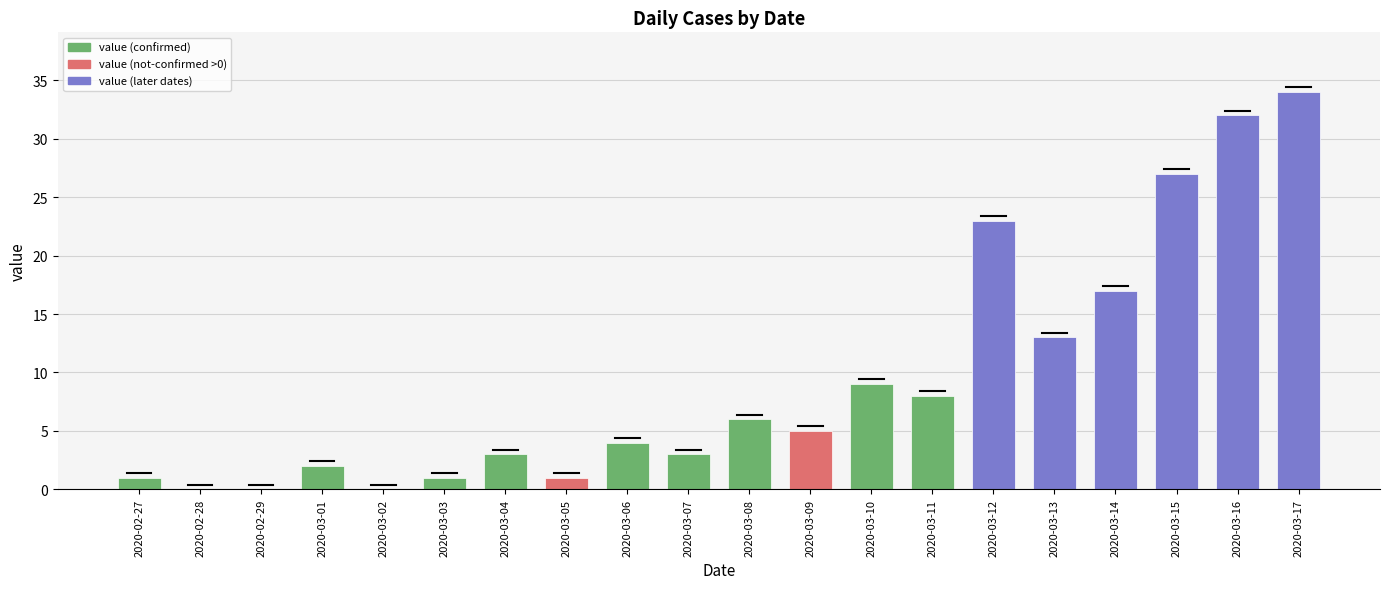

How many series are shown in this chart?

1